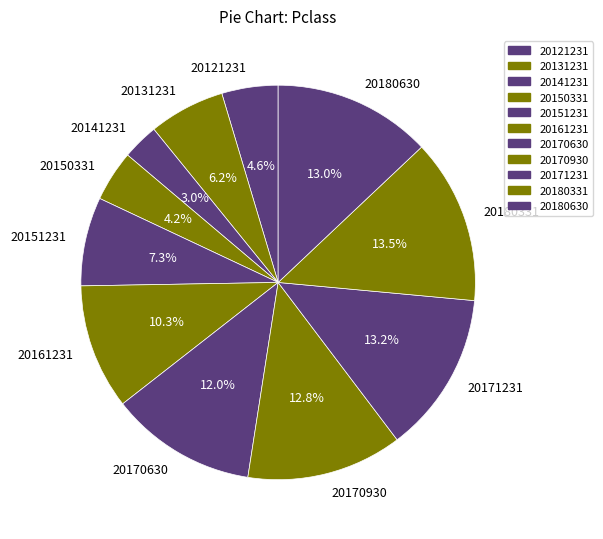

Is 20171231 the majority of the pie?

No